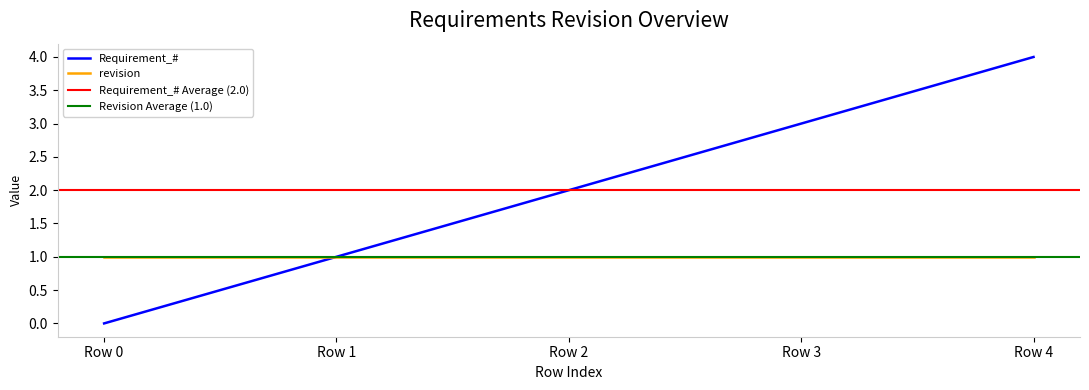

At which label is the value closest to 2?

Row 2